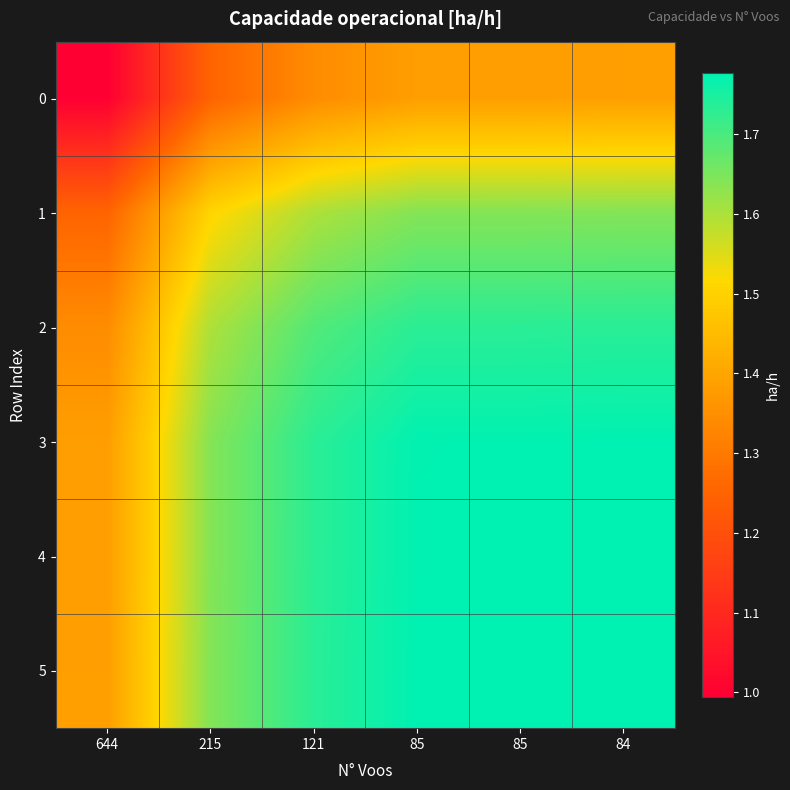

Between 121 and 85, which series saw the biggest shift?

2